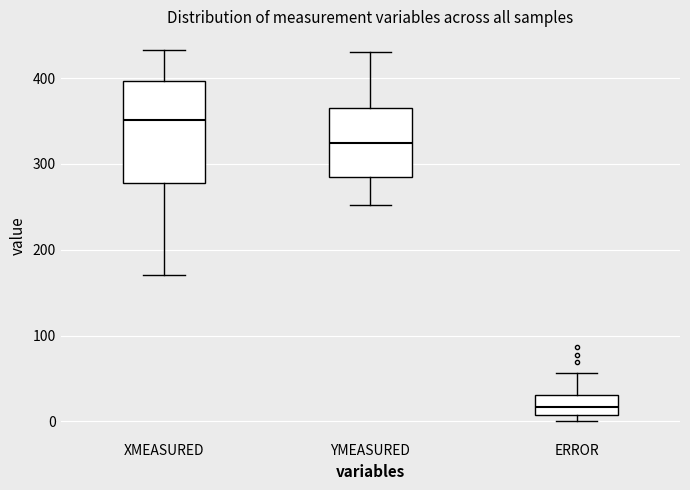

Which box's median line is the lowest?

ERROR